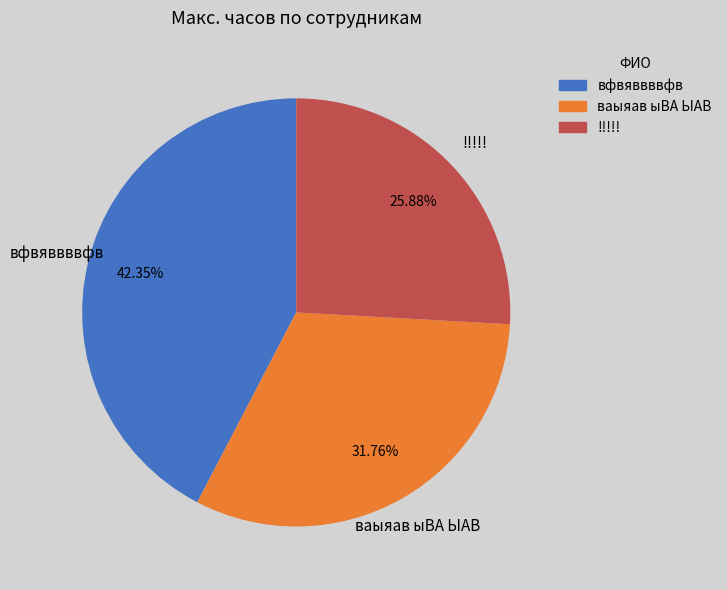

What percentage is the !!!!! slice, to the nearest percent?

26%